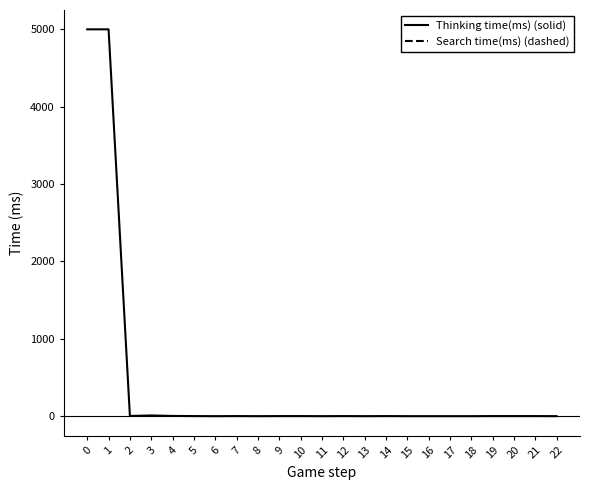

True or false: Thinking time(ms) (solid) and Search time(ms) (dashed) intersect in this chart.

False